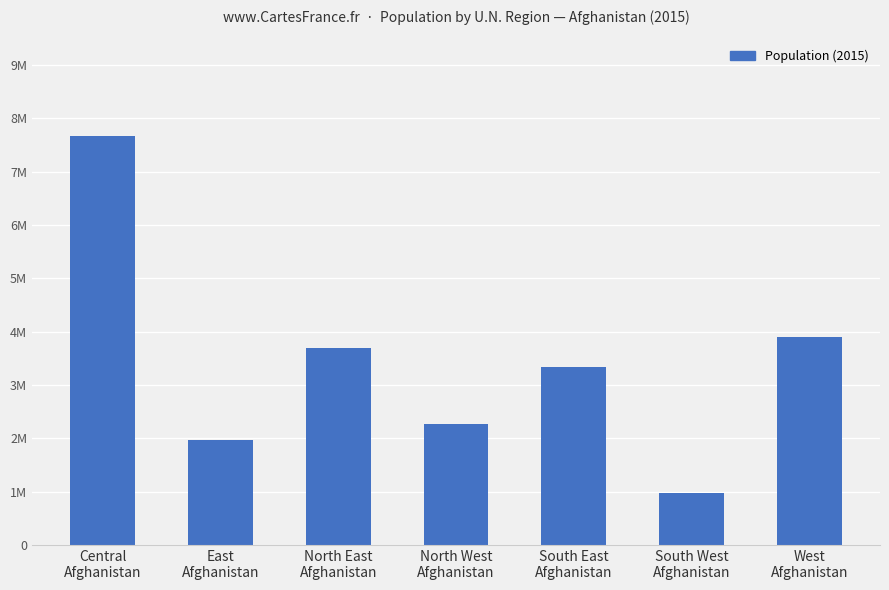

What is the value of the 6th bar from the left?

976135